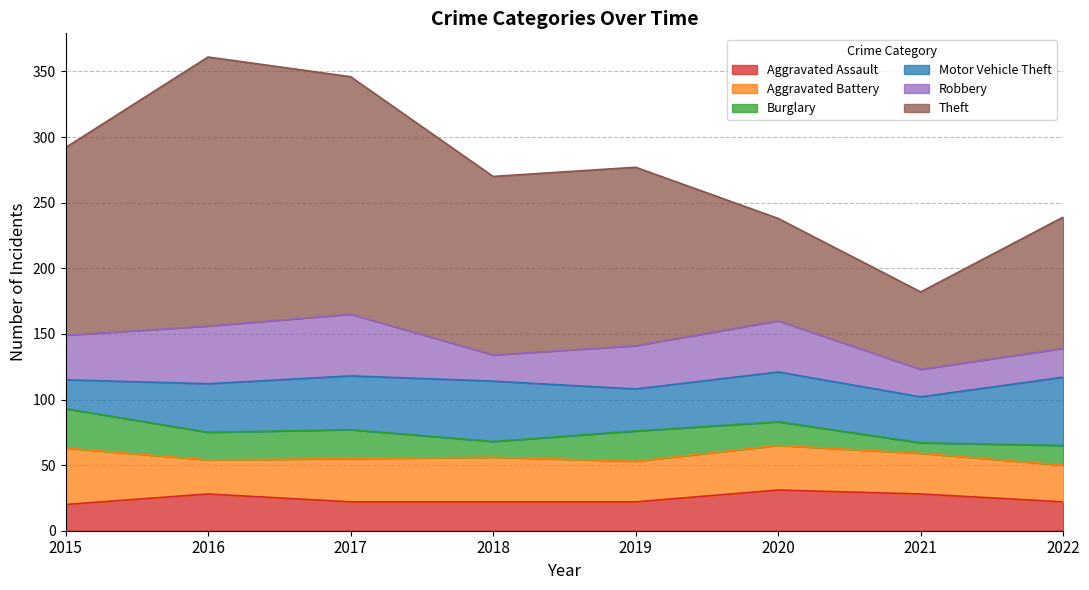

What is the sum of the Burglary values at 2015 and 2017?

52